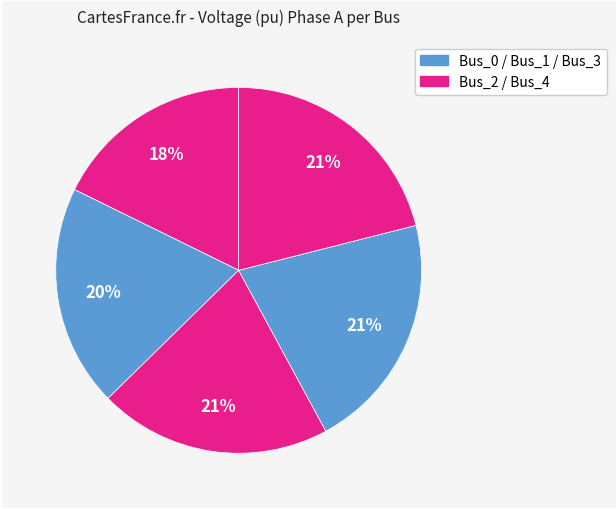

Count the number of slices in the pie.

5